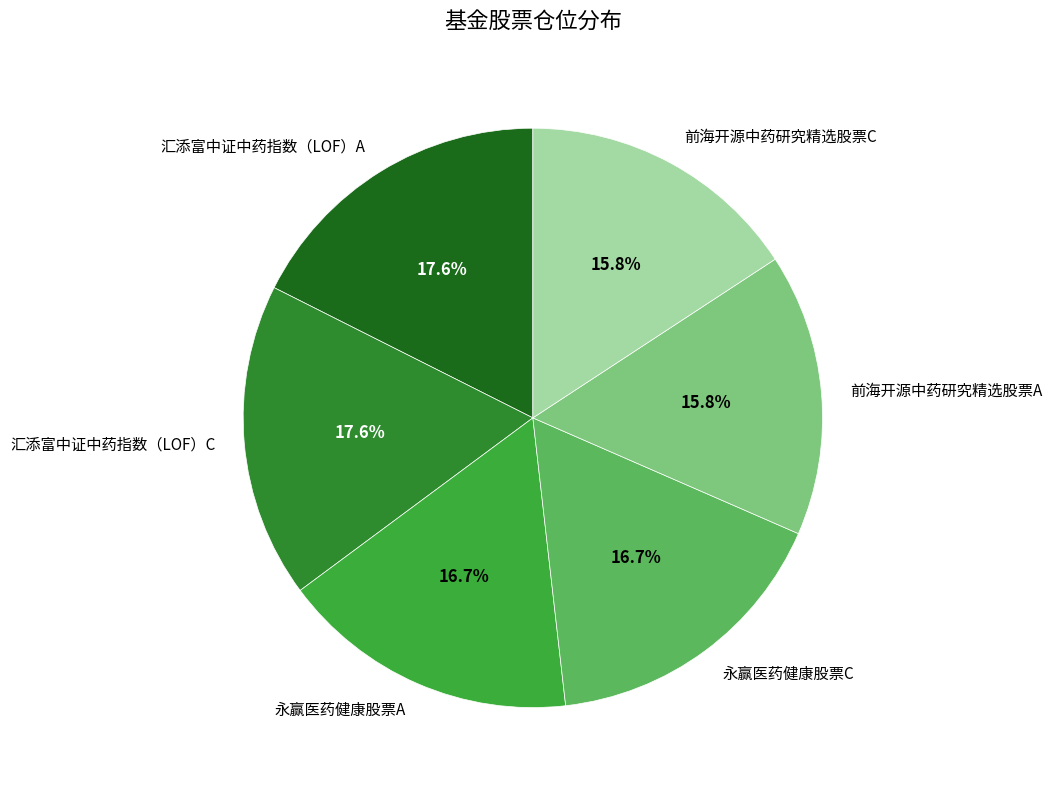

Count the number of slices in the pie.

6